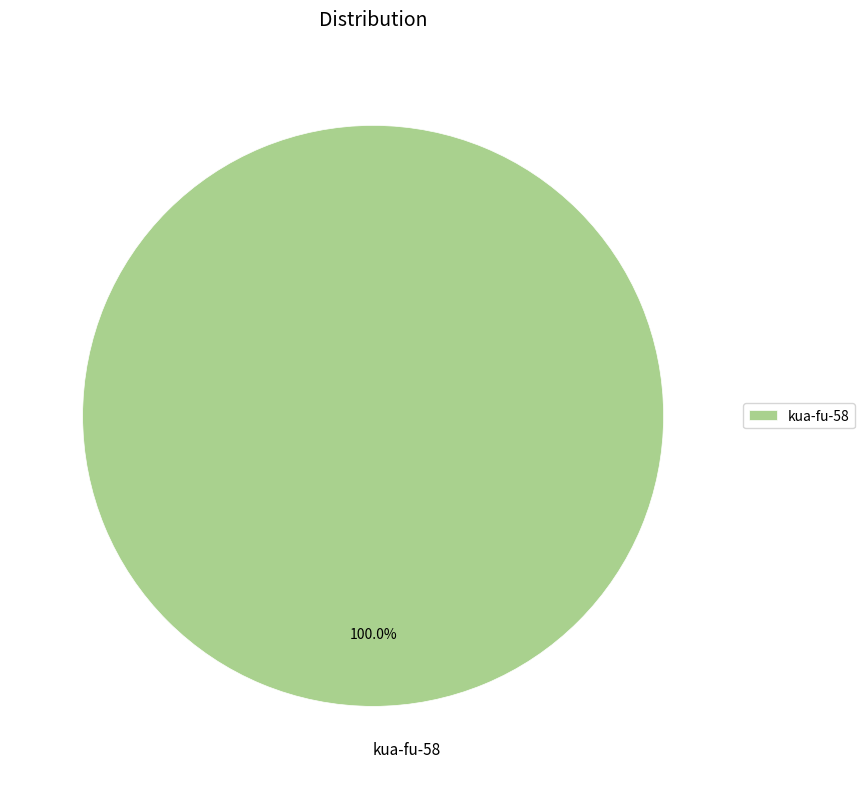

Does kua-fu-58 account for over 50% of the chart?

Yes